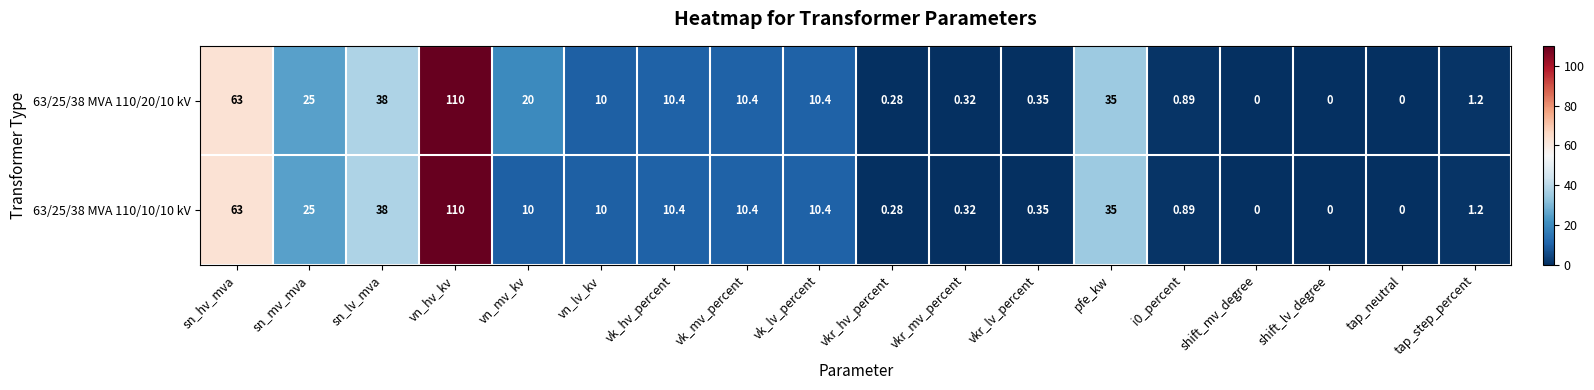

Where is 63/25/38 MVA 110/10/10 kV nearest to the value 55?

sn_hv_mva